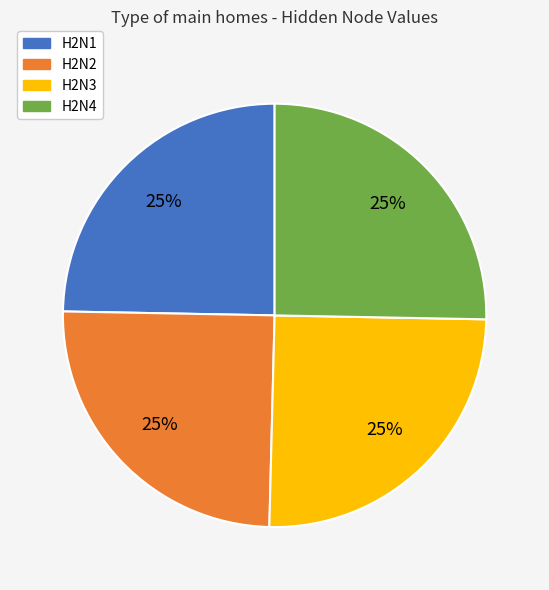

To the nearest percent, what is the combined percentage of H2N4 and H2N1?

50%